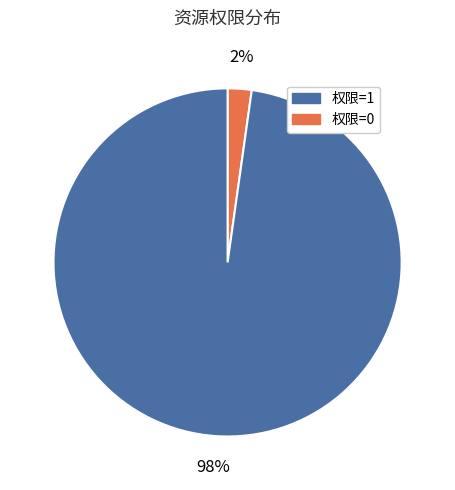

To the nearest percent, what is the difference between the largest and smallest slice percentages?

96%